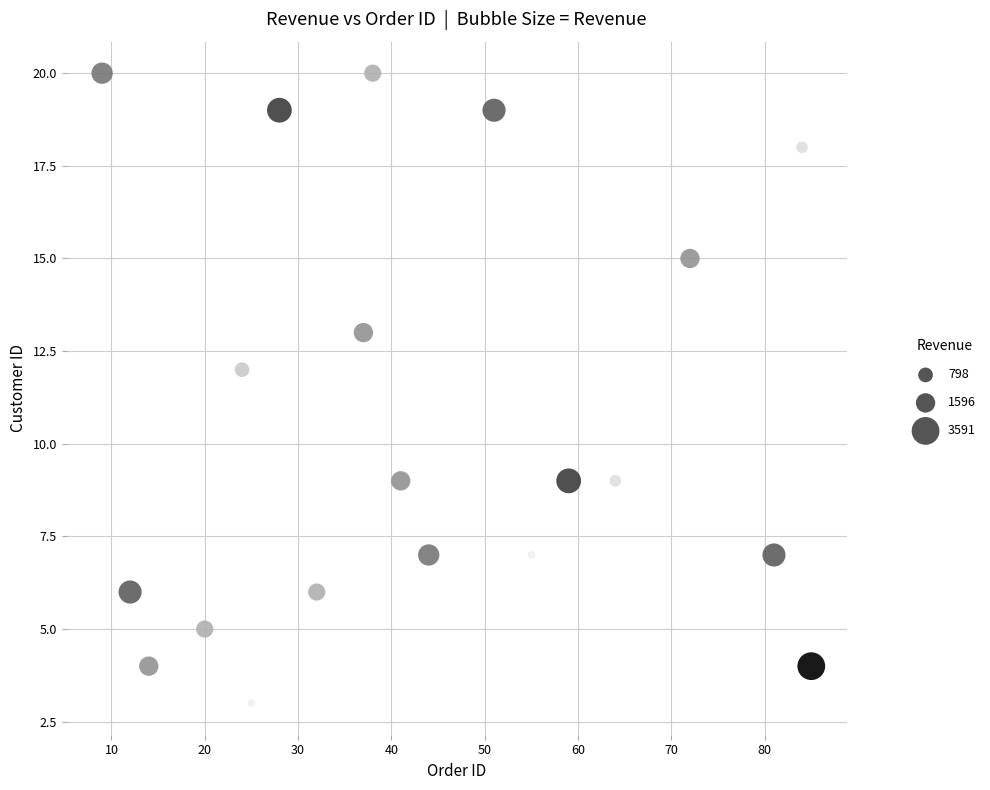

What is the range of Y values (max minus min)?

17